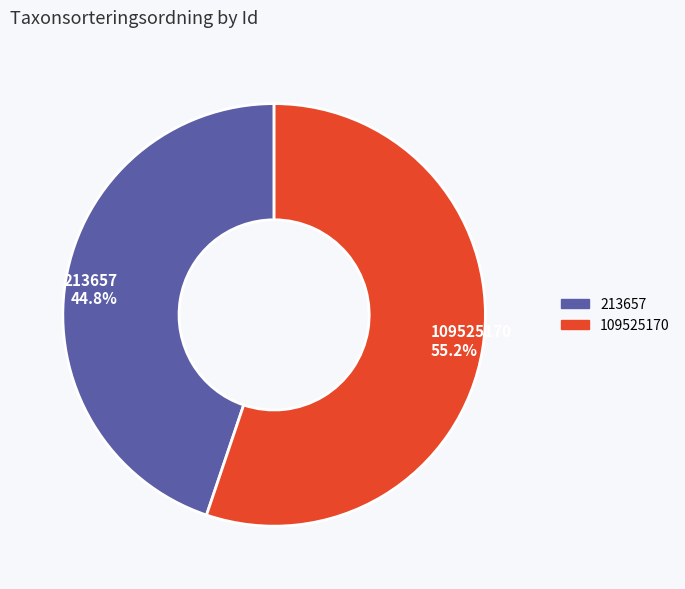

Which category has the smallest portion of the pie?

213657